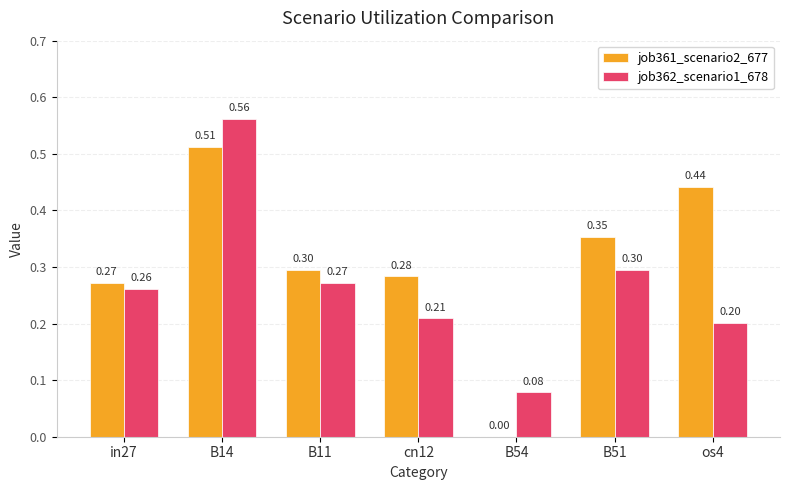

Which series has the largest total across all categories?

job361_scenario2_677